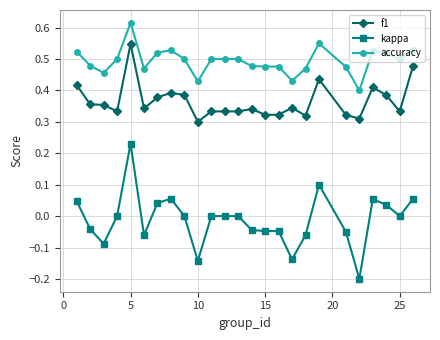

True or false: kappa and f1 intersect in this chart.

False